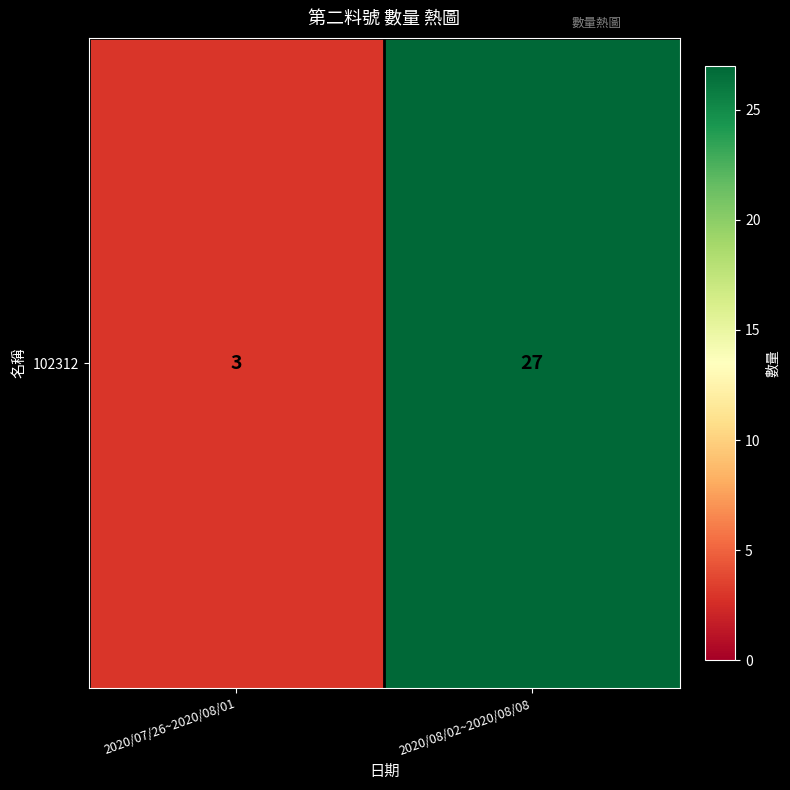

The chart shows a value of 27 at 2020/08/02~2020/08/08. True or false?

True